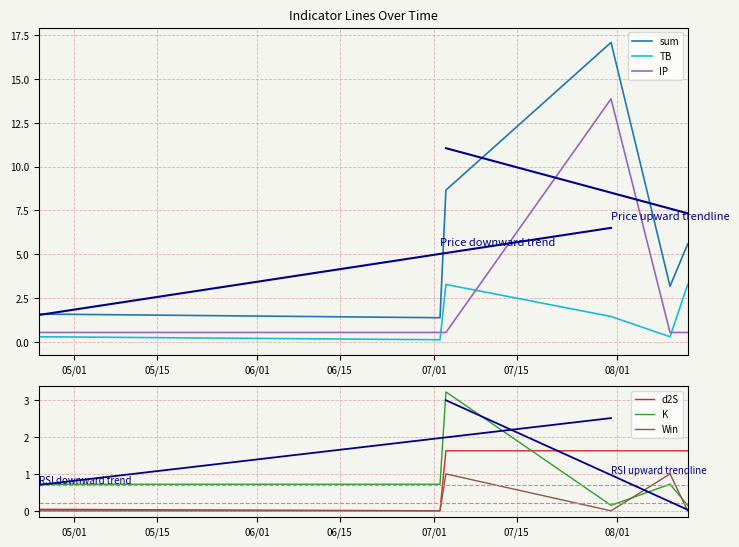

What is the minimum value for IP?

0.5